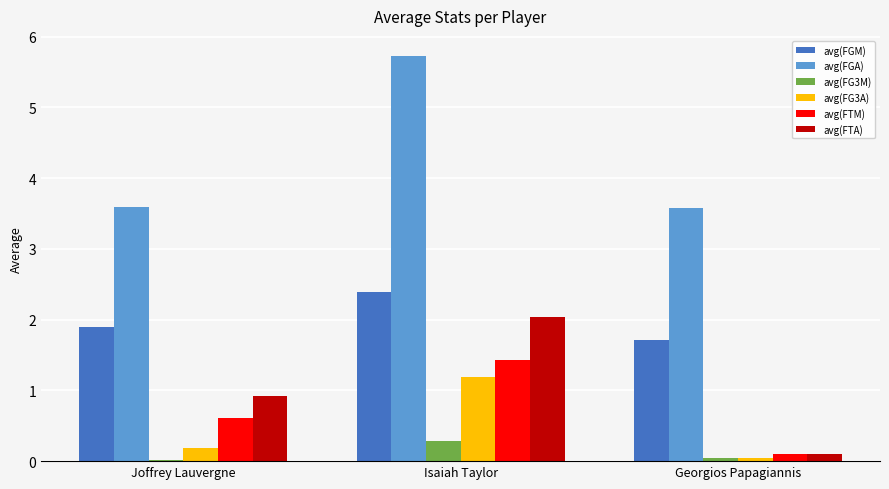

True or false: avg(FGM) has a value of 1.7 at Georgios Papagiannis.

True